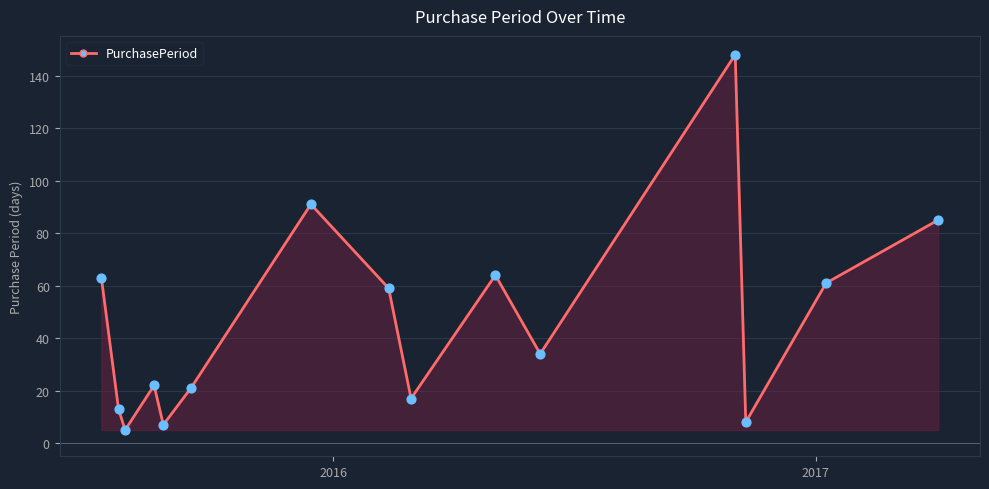

What is the minimum value shown in the chart?

5